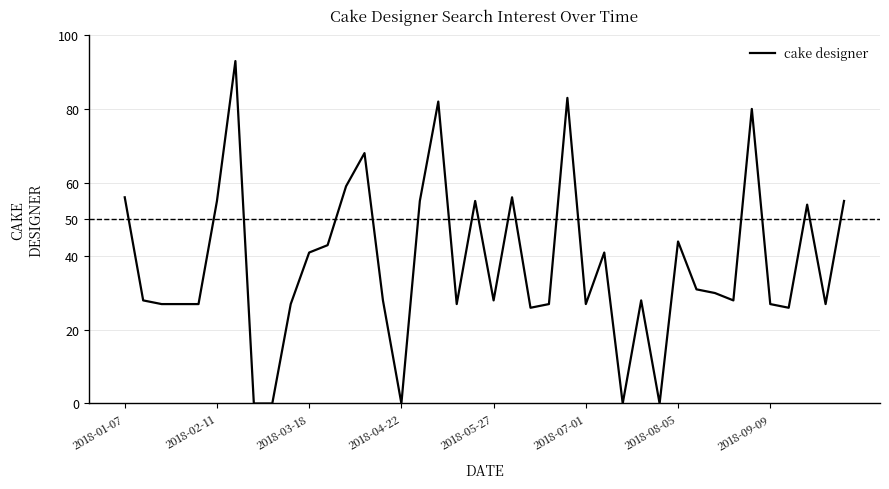

Does the chart have visible grid lines?

Yes